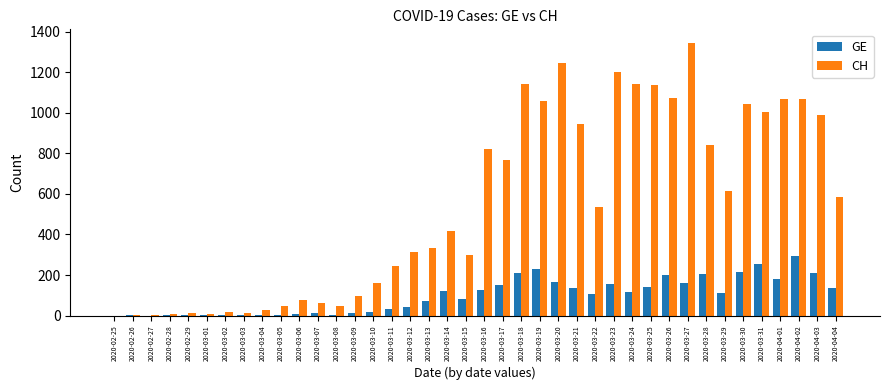

Which series has the largest total across all categories?

CH